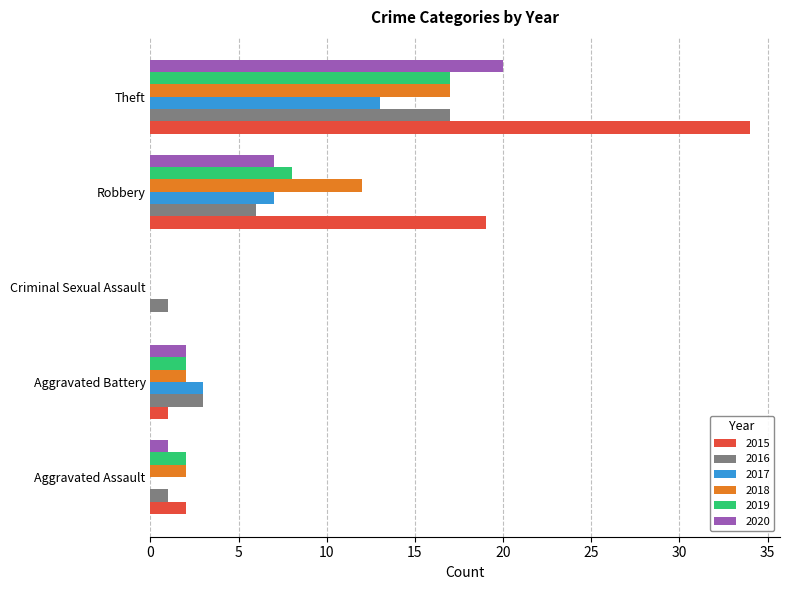

Between Aggravated Assault and Robbery, which series saw the biggest shift?

2015